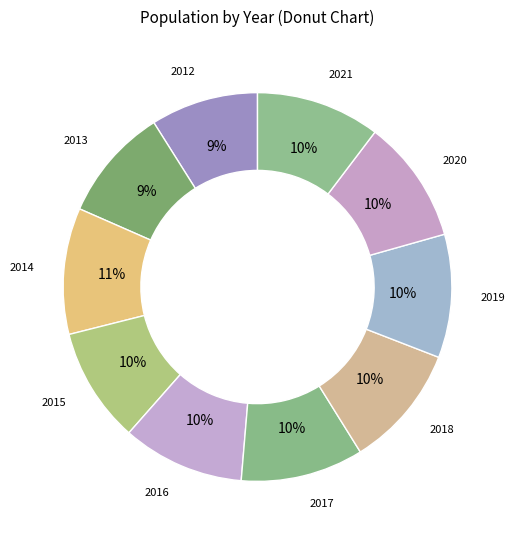

Which category has the smallest portion of the pie?

2012